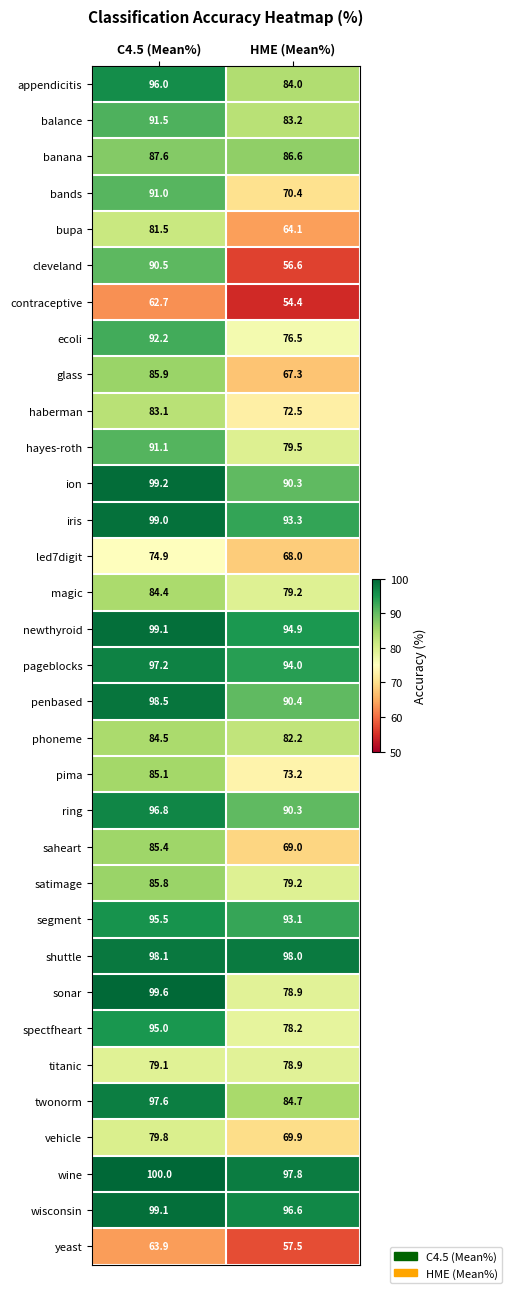

What is the difference between the maximum and minimum values in the ion series?

8.9